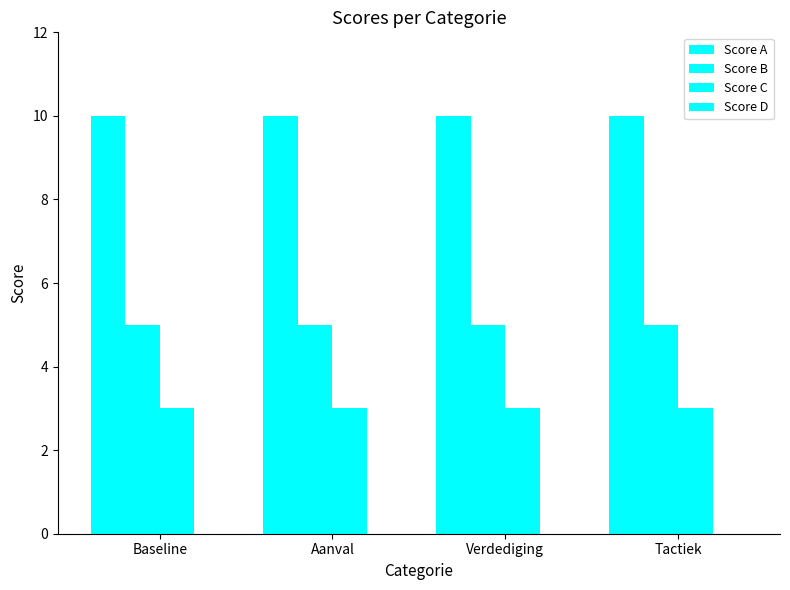

How many groups of bars are there?

4